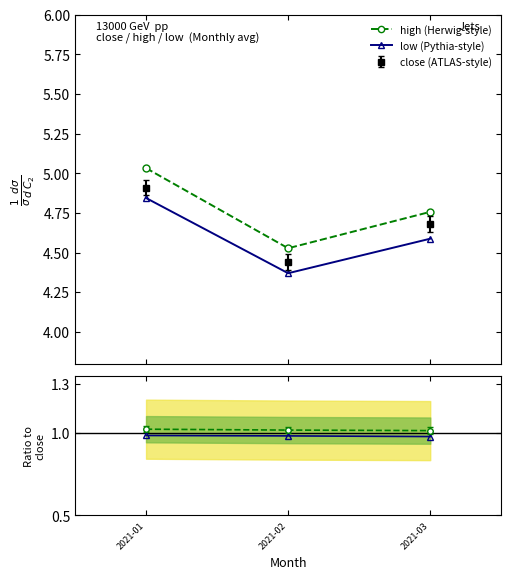

What is the sum of all low/close values?

3.0